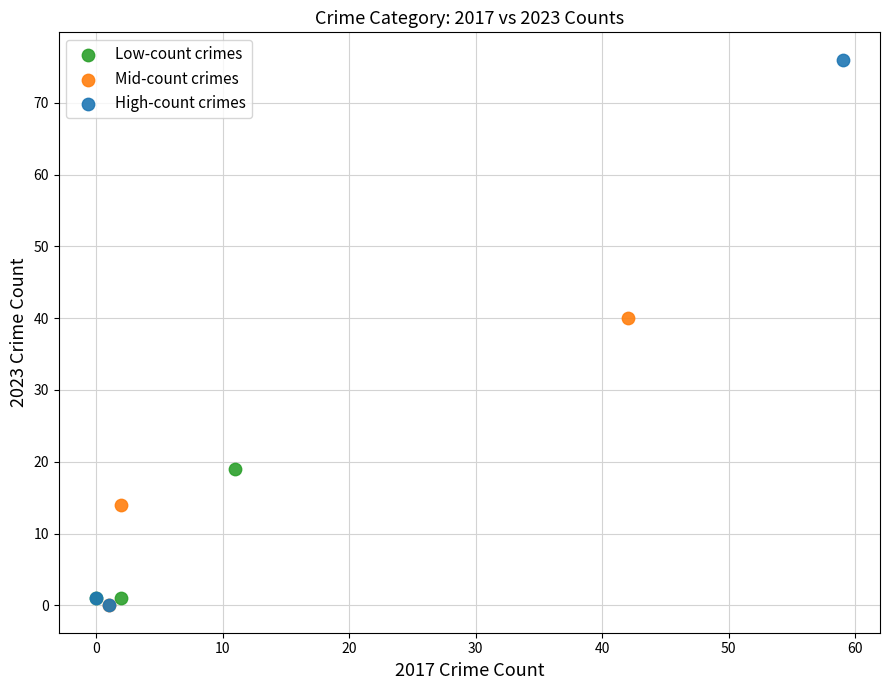

Which series has the largest Y range (max minus min)?

High-count crimes